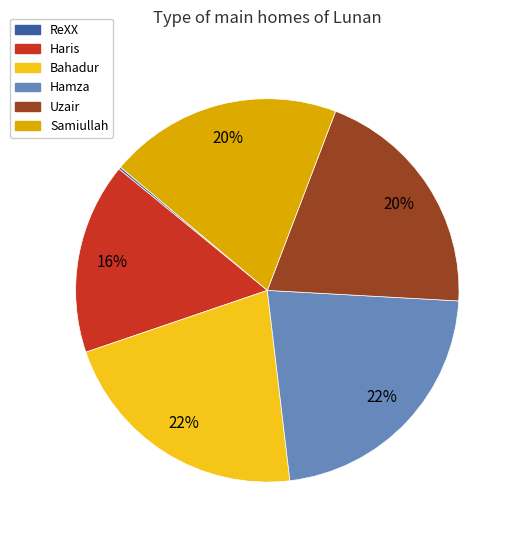

To the nearest percent, what portion does Haris represent?

16%